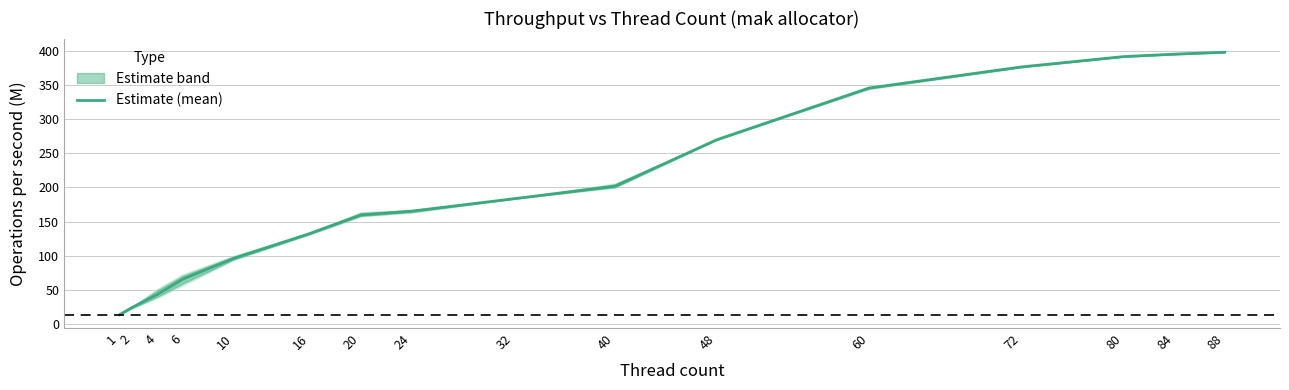

Rank the categories by value from highest to lowest.

88, 84, 80, 72, 60, 48, 40, 32, 24, 20, 16, 10, 6, 4, 2, 1